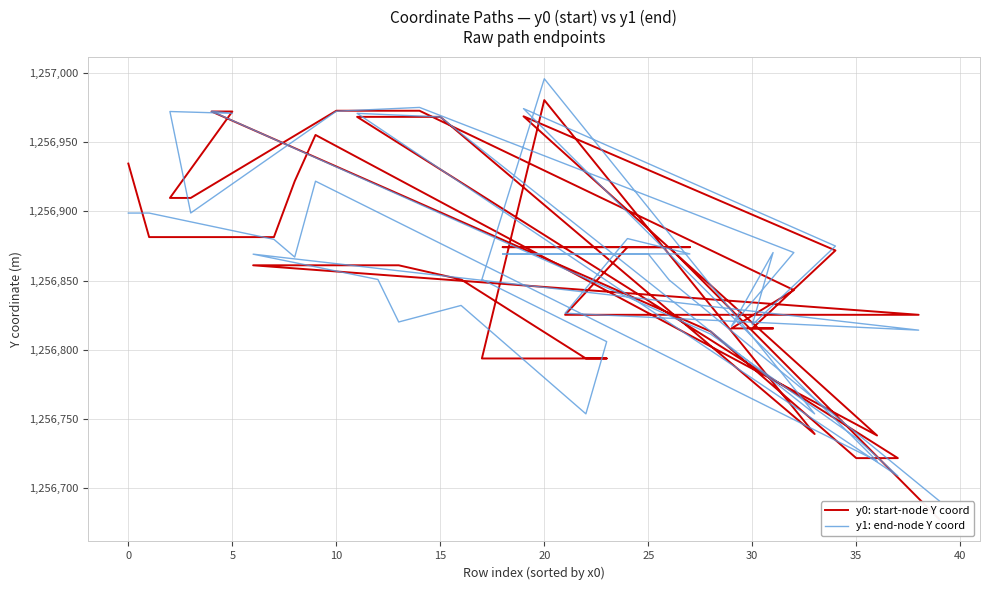

The value of y1: end-node Y coord at 15 is 1874866.0. True or false?

False